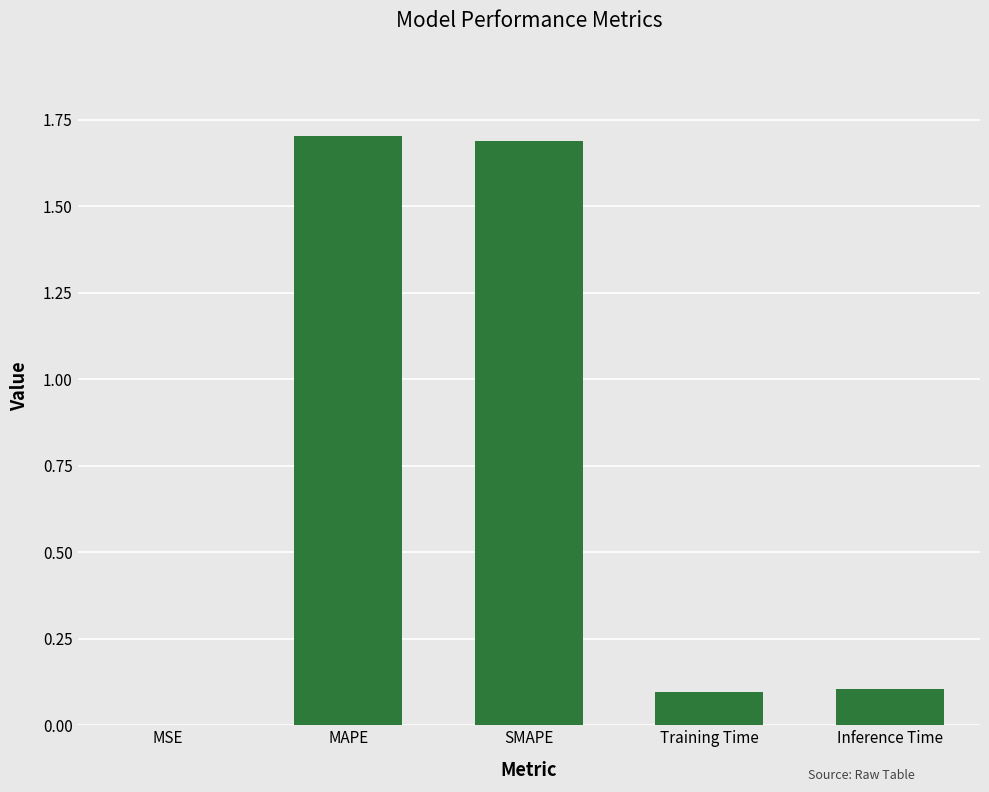

Which has a higher value, SMAPE or Inference Time?

SMAPE